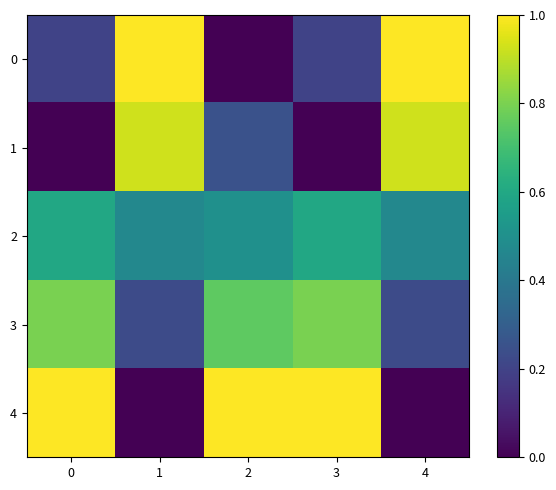

Reading left to right, extract all data points from this chart.

0: 0=0.2	1=1.0	2=0.0	3=0.2	4=1.0
1: 0=0.0	1=0.9	2=0.2	3=0.0	4=0.9
2: 0=0.6	1=0.5	2=0.5	3=0.6	4=0.5
3: 0=0.8	1=0.2	2=0.8	3=0.8	4=0.2
4: 0=1.0	1=0.0	2=1.0	3=1.0	4=0.0